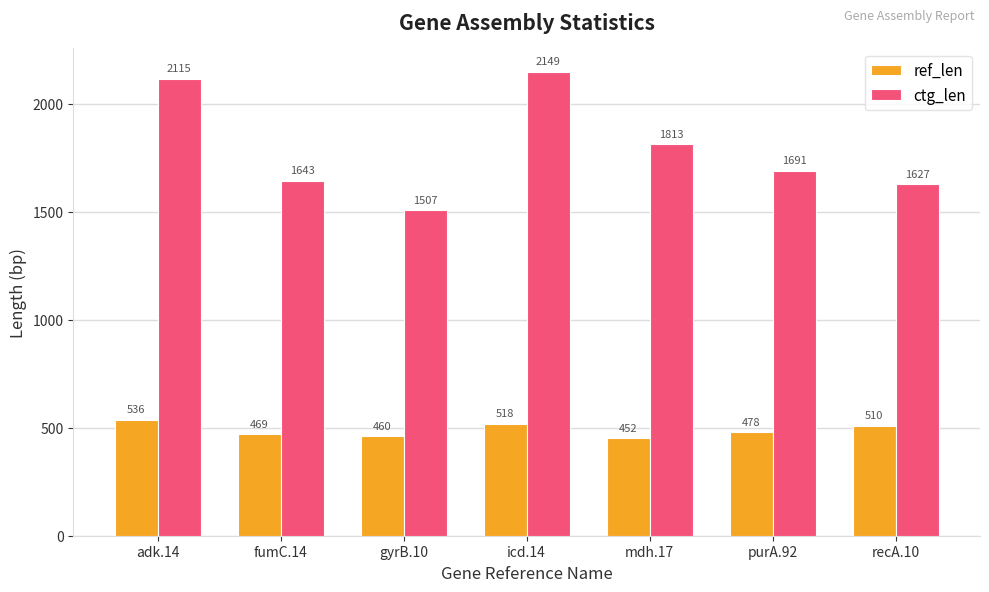

What is the difference between the second highest and second lowest values in the ctg_len series?

488